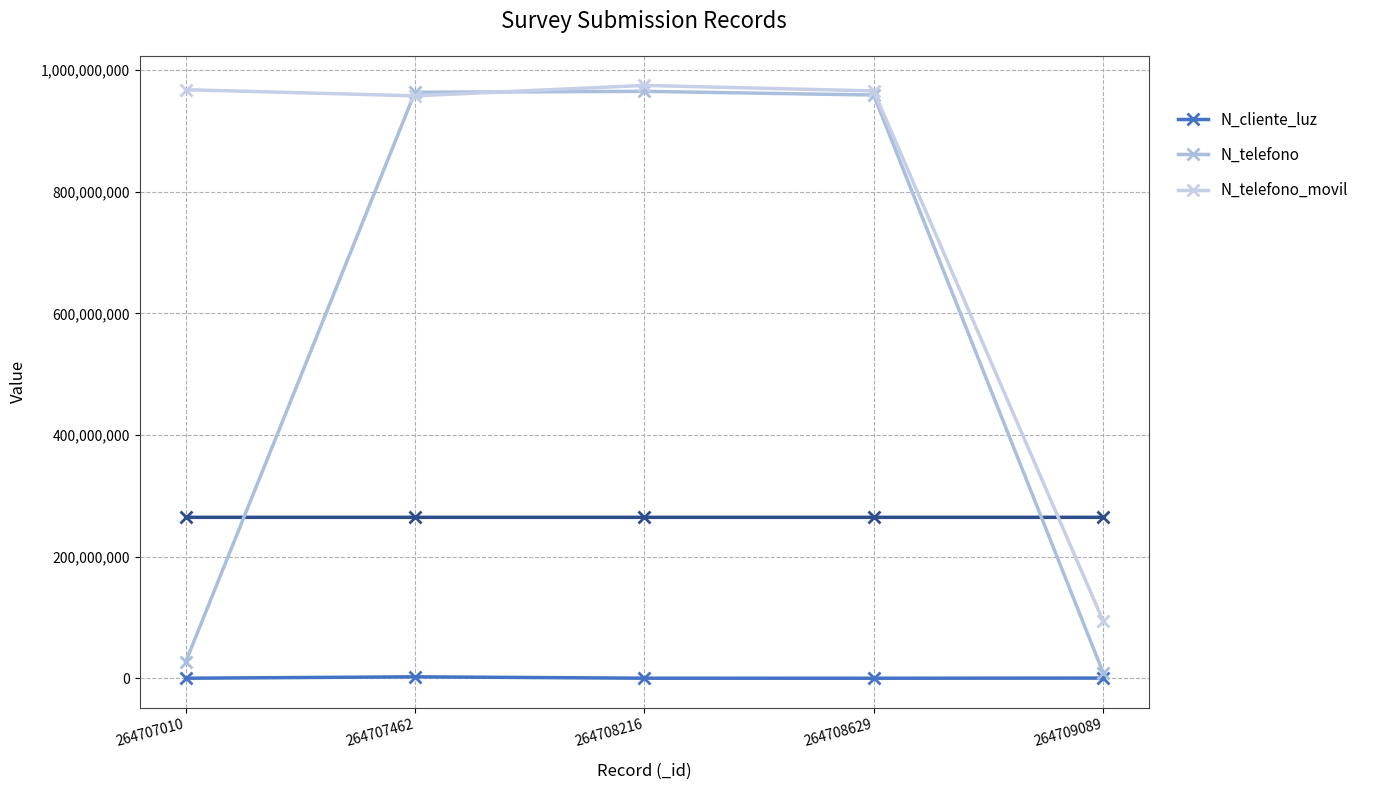

At which category is the sum across all series the highest?

264708216